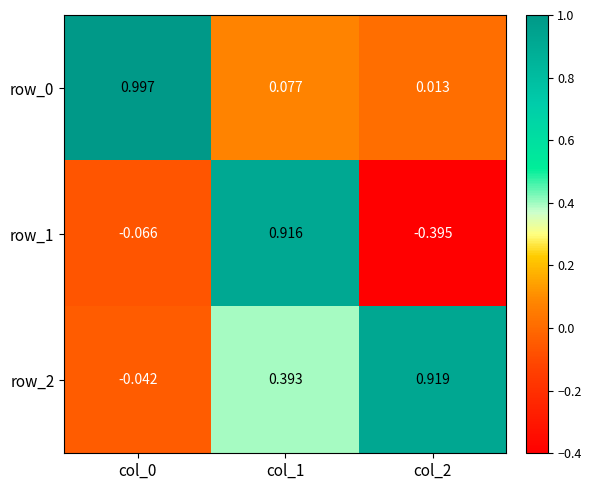

Reading left to right, extract all data points from this chart.

row_0: col_0=1.0	col_1=0.1	col_2=0.0
row_1: col_0=-0.1	col_1=0.9	col_2=-0.4
row_2: col_0=-0.0	col_1=0.4	col_2=0.9